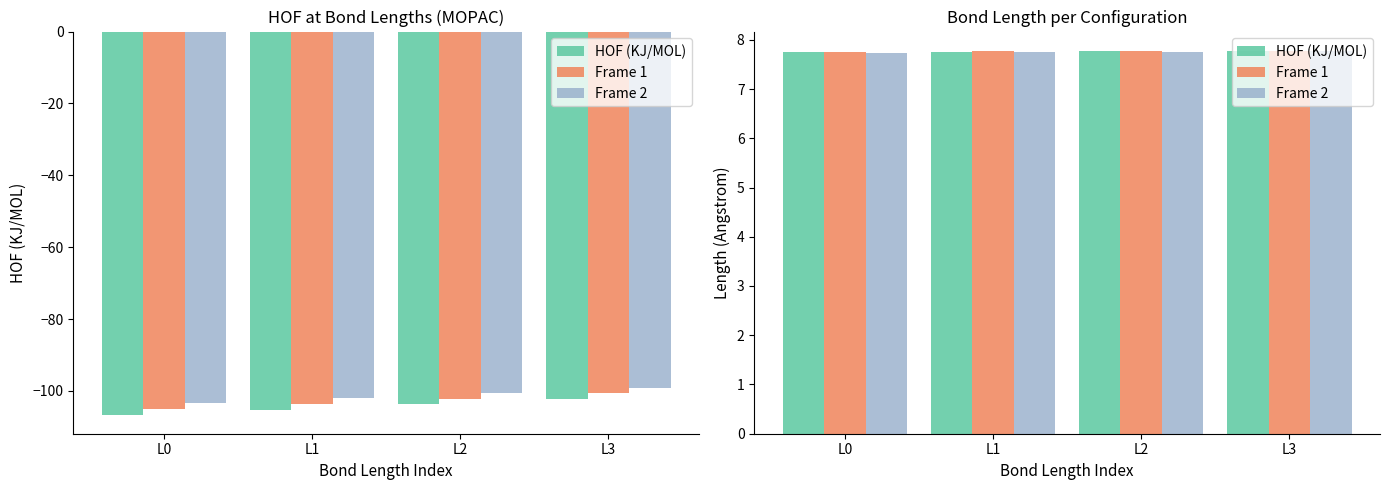

Which category has the lowest value in the HOF (KJ/MOL) series?

L0